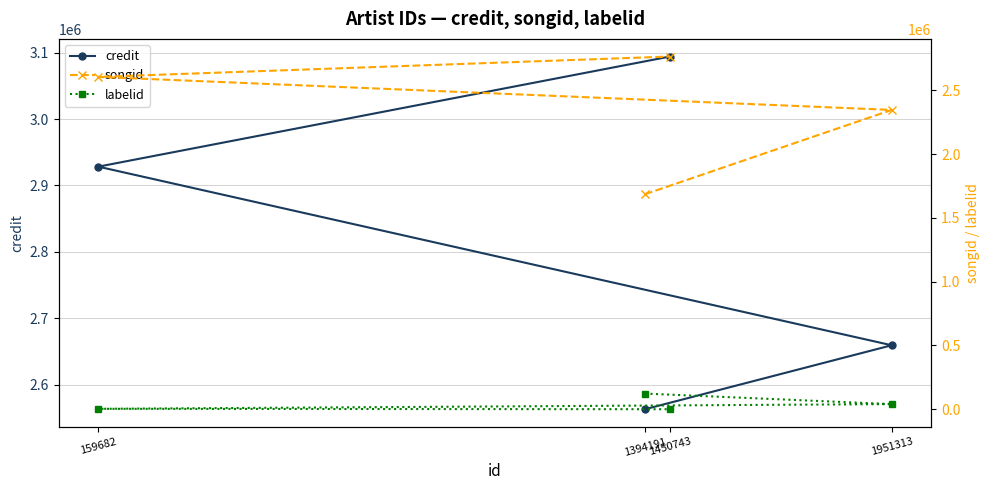

How many data points in labelid are above 40156?

1